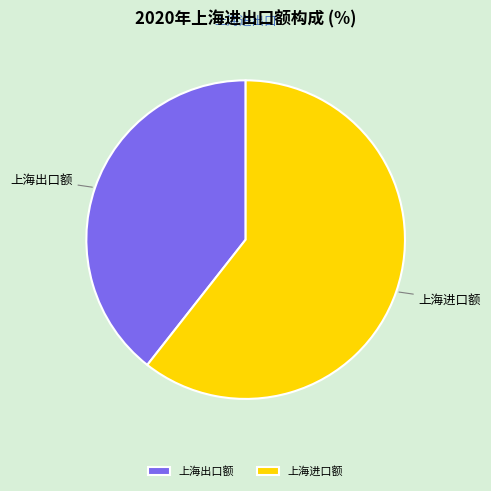

The 上海进口额 slice represents 61% of the pie. True or false?

True